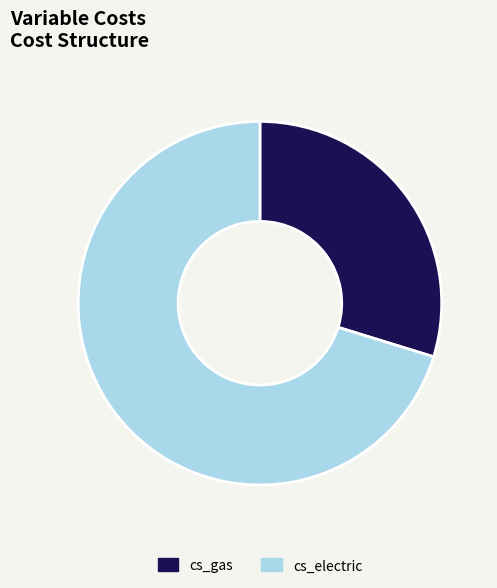

Between cs_gas and cs_electric, which is larger?

cs_electric